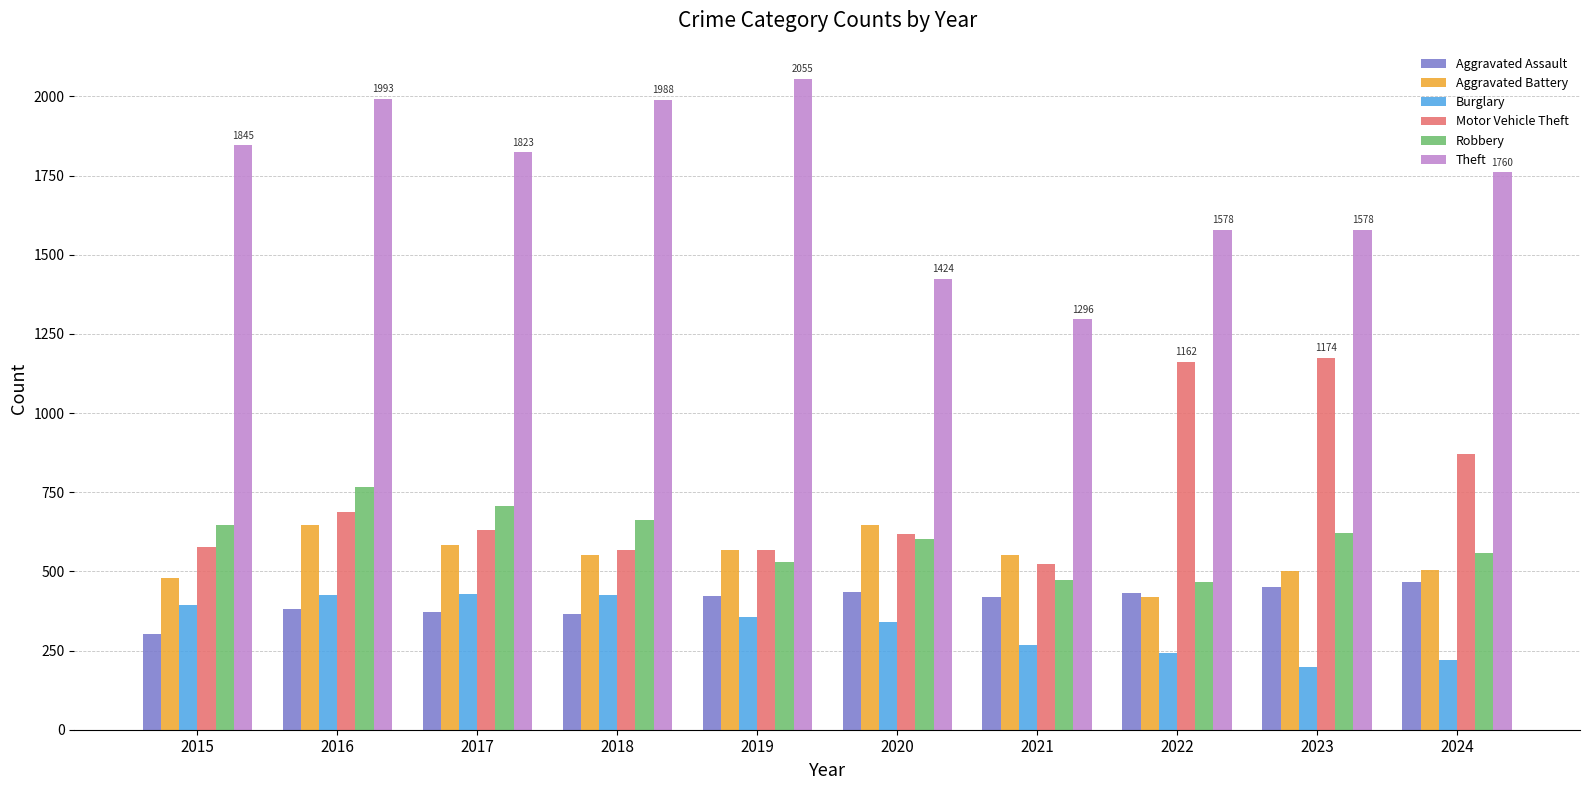

Which series has the largest total across all categories?

Theft